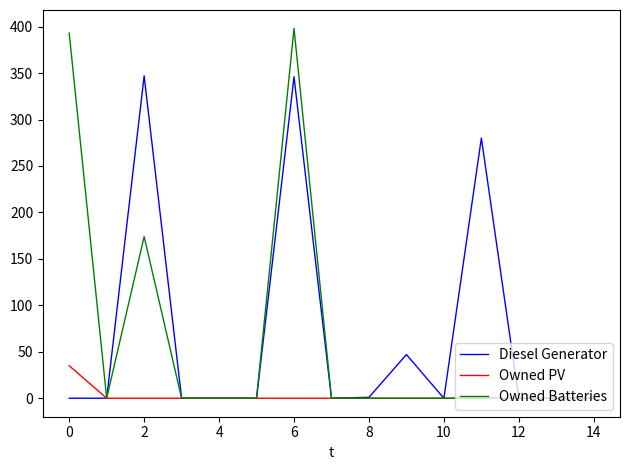

What is the highest value of the Diesel Generator series?

347